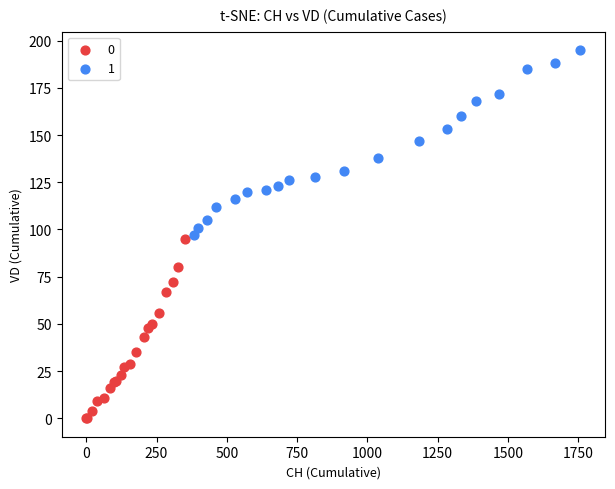

What are all the series names shown in the legend?

0, 1